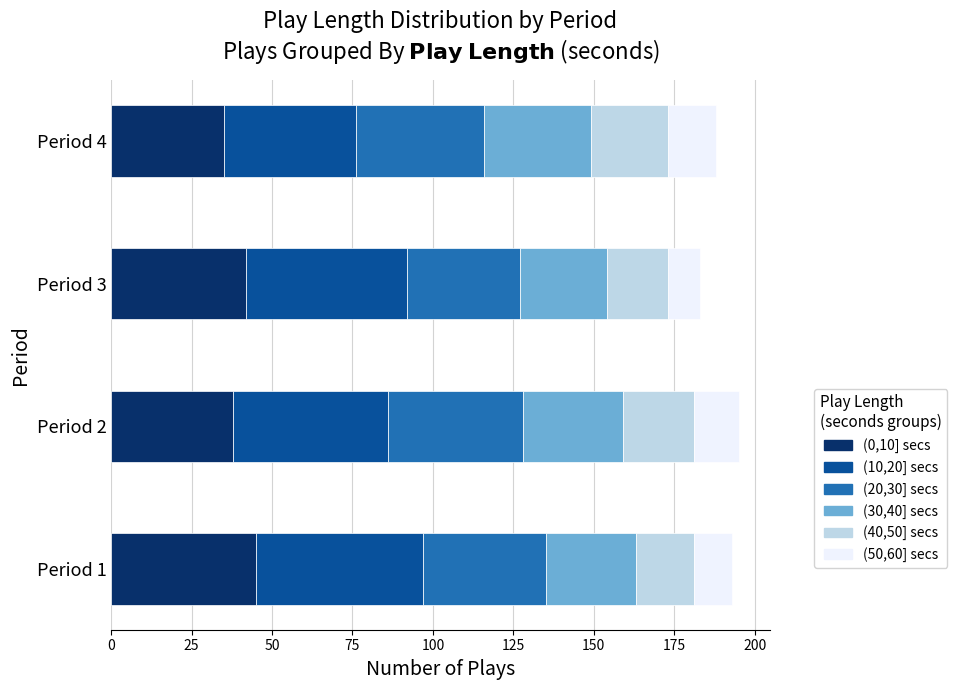

Reading right to left, transcribe all the data shown in this chart.

(0,10] secs: 35	42	38	45
(10,20] secs: 41	50	48	52
(20,30] secs: 40	35	42	38
(30,40] secs: 33	27	31	28
(40,50] secs: 24	19	22	18
(50,60] secs: 15	10	14	12